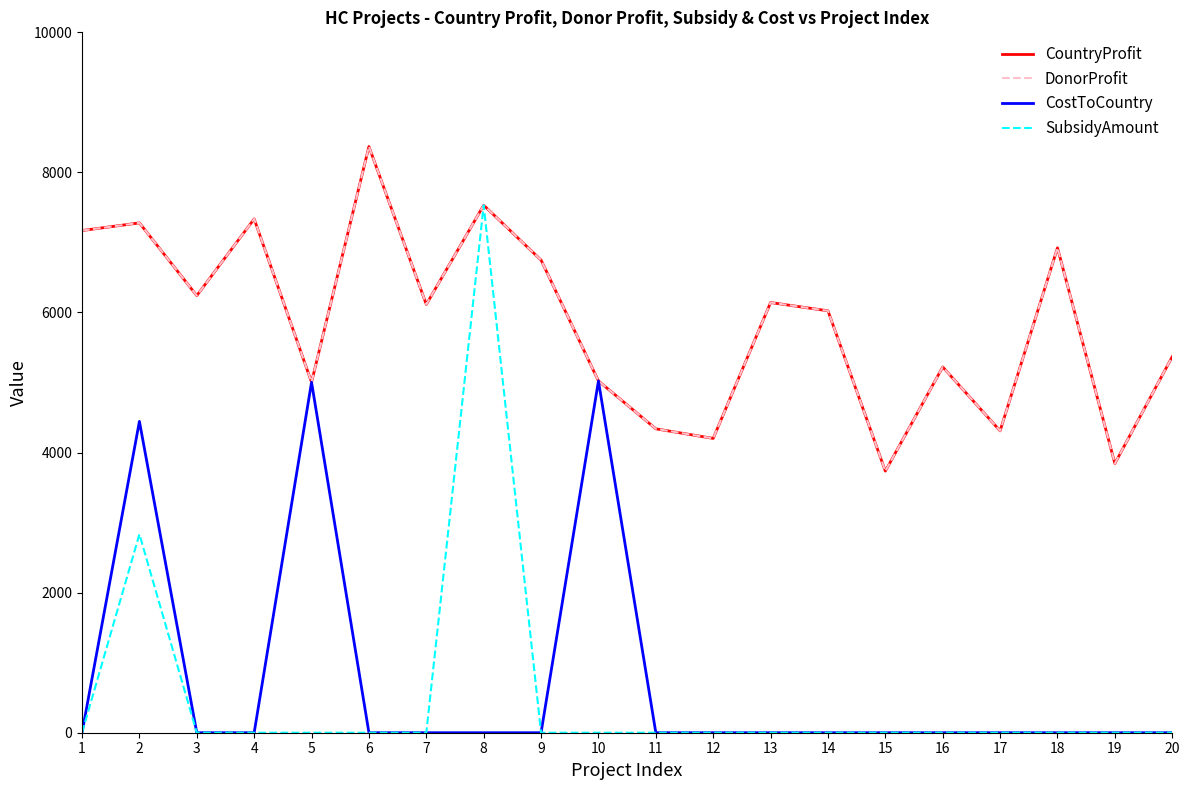

Is it true that DonorProfit equals 2588 at 14?

False